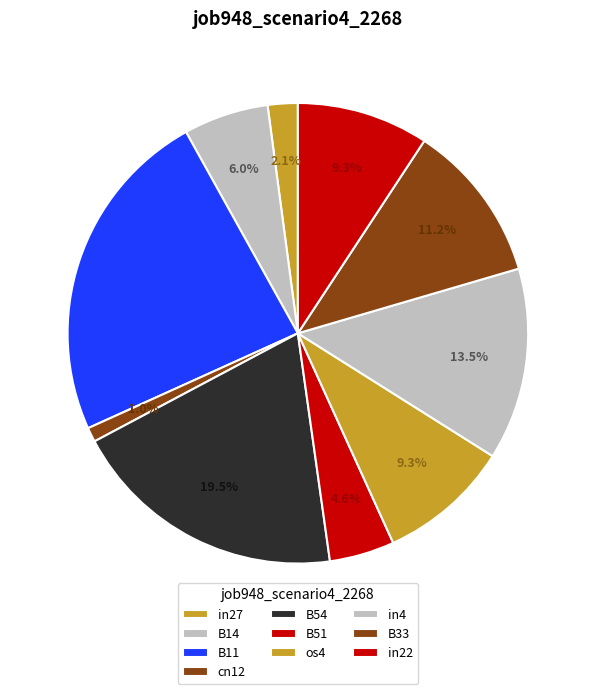

Which has a higher value, B51 or cn12?

B51